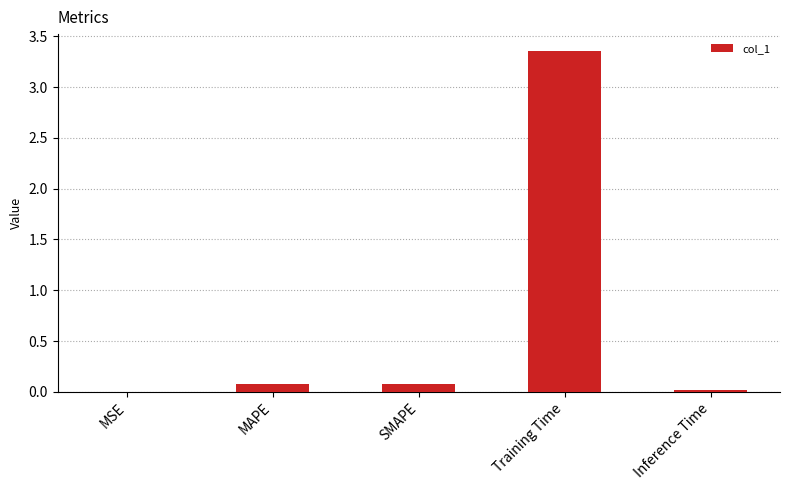

Which label corresponds to the largest value in the chart?

Training Time